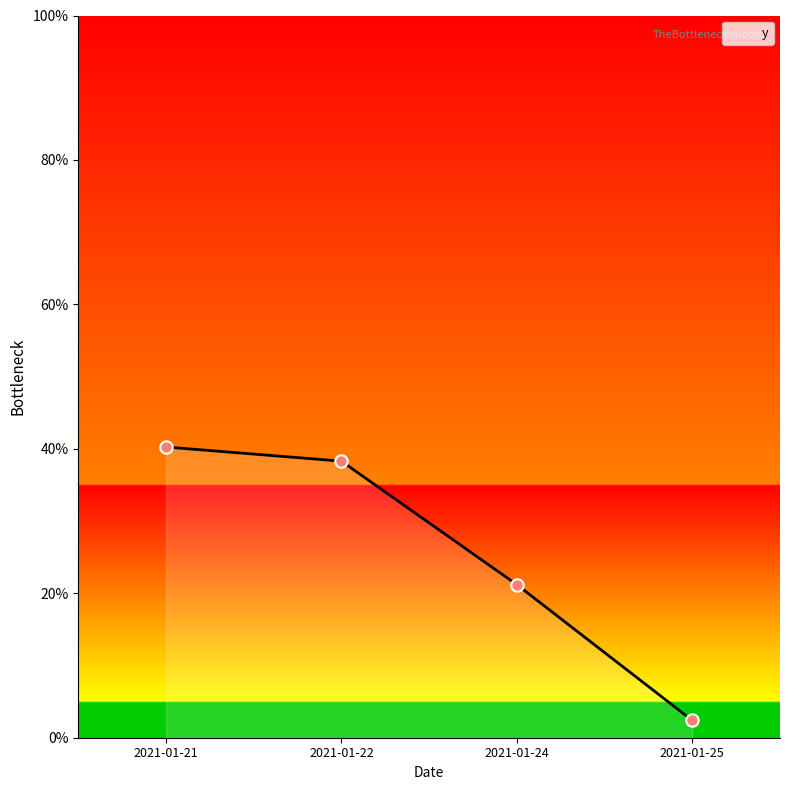

Which has a higher value, 2021-01-21 or 2021-01-25?

2021-01-21